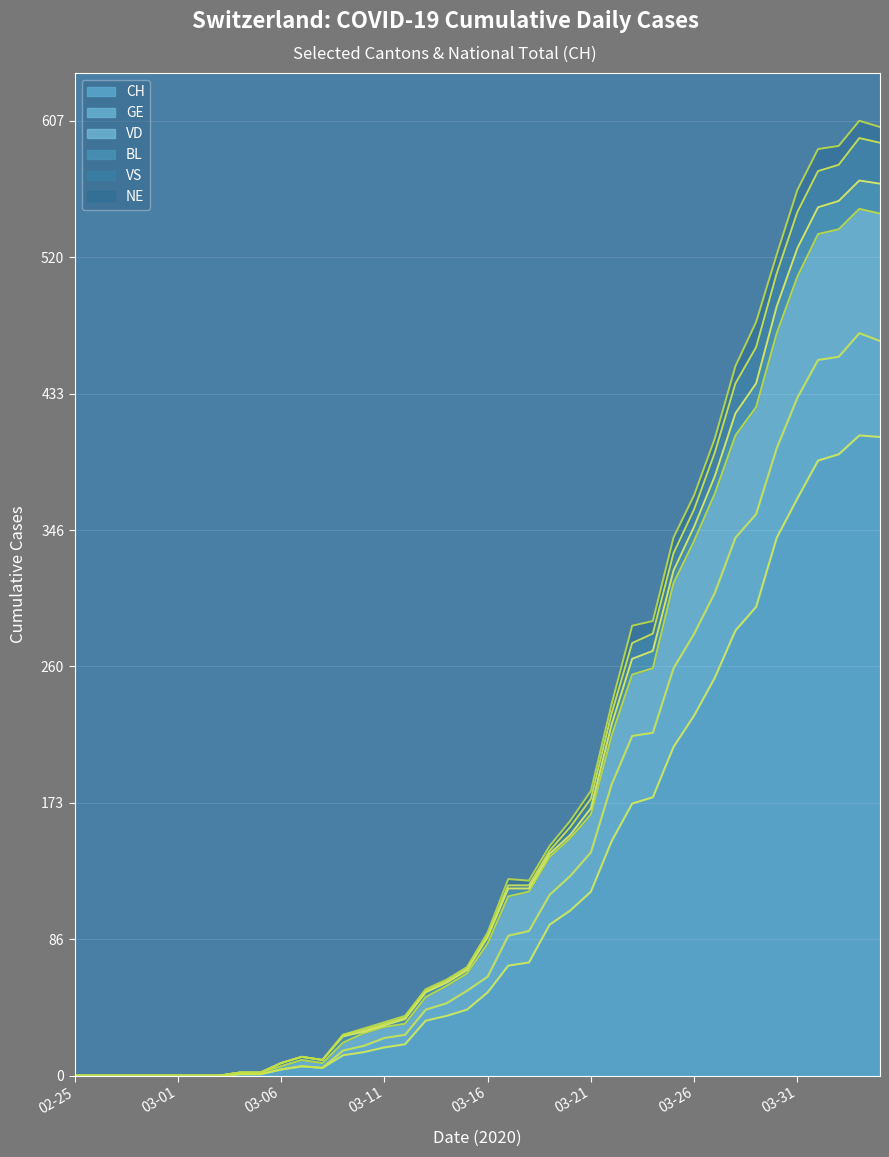

What is the spread (max minus min) of values at 03-16?

38